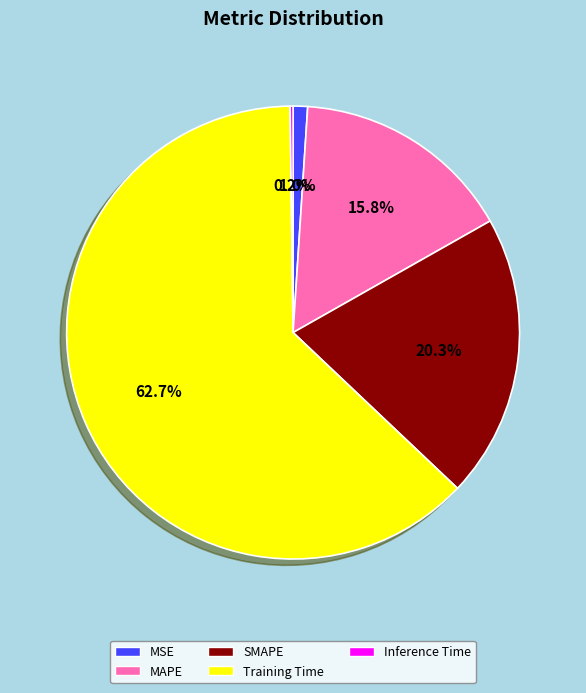

Does SMAPE account for over 50% of the chart?

No